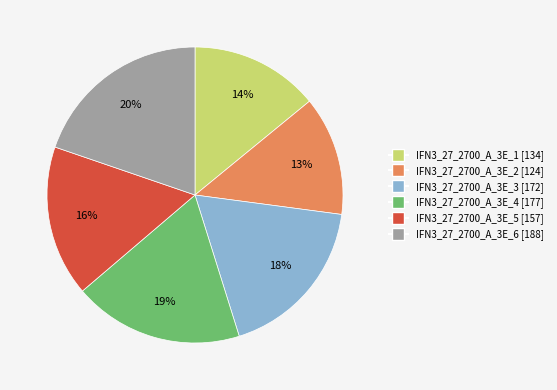

Does any single category account for the majority?

No